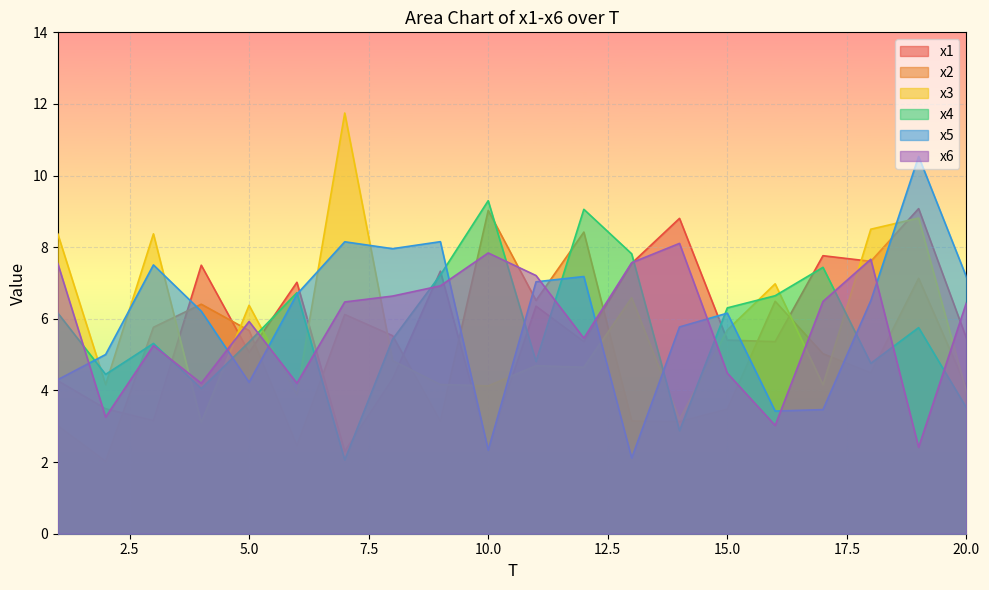

True or false: x3 and x5 cross at least once.

True